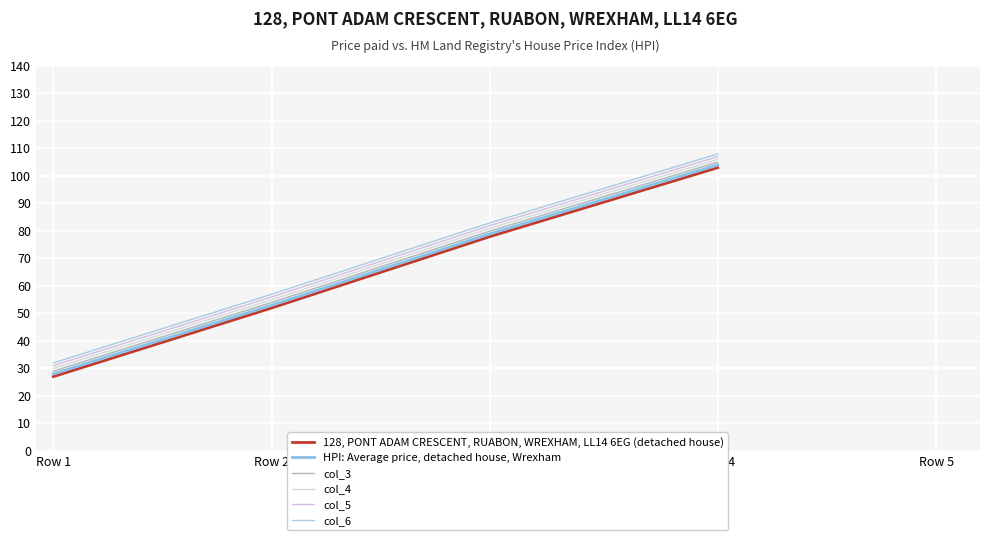

What is the total value across all series at Row 4?

633